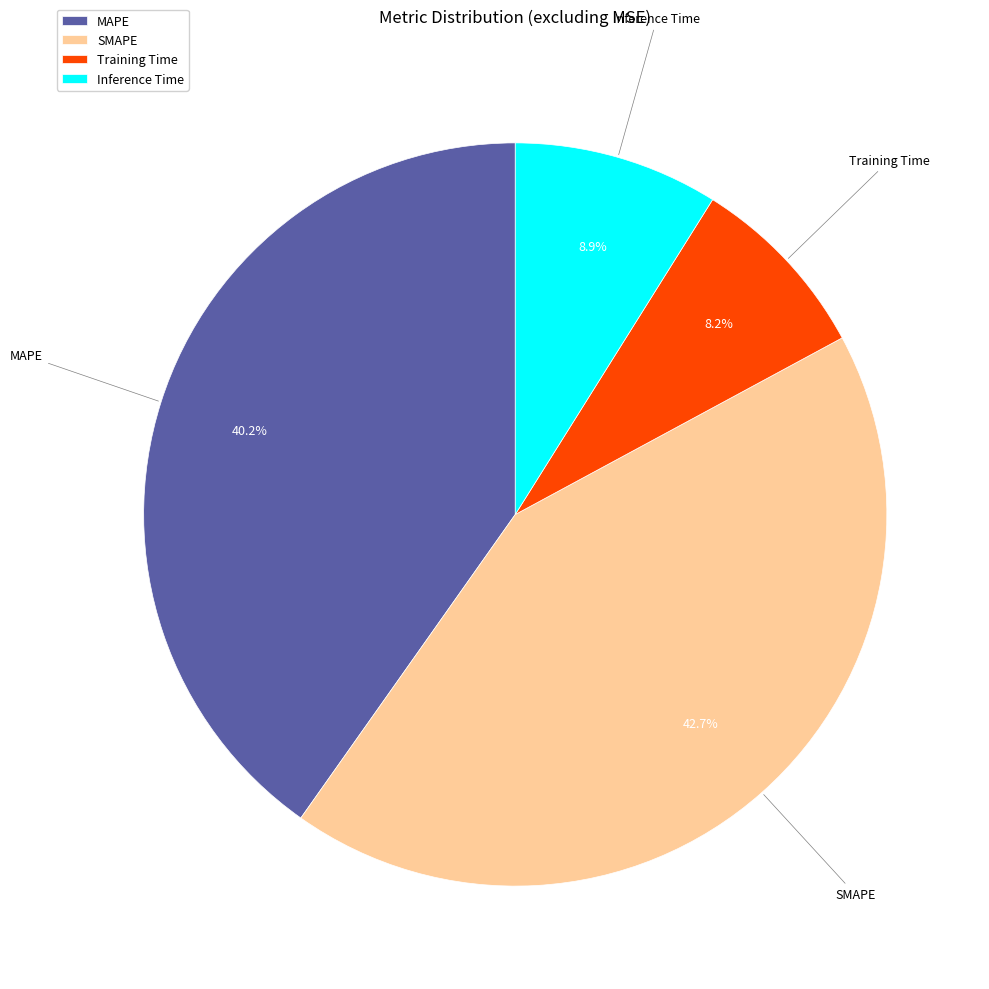

True or false: SMAPE accounts for 43% of the total.

True